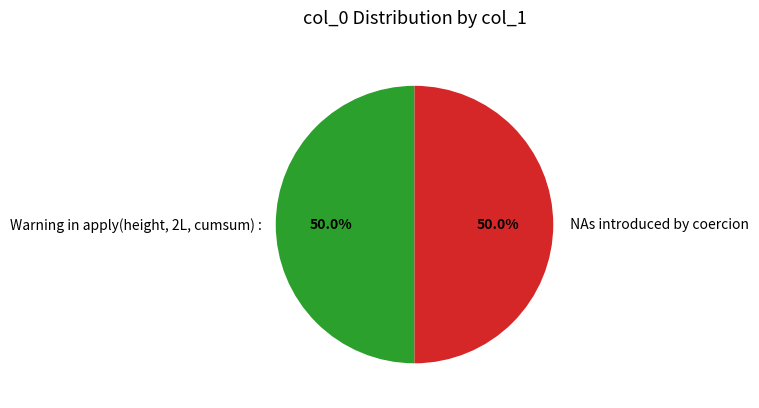

What percentage do Warning in apply(height, 2L, cumsum) : and NAs introduced by coercion together represent?

100.0%